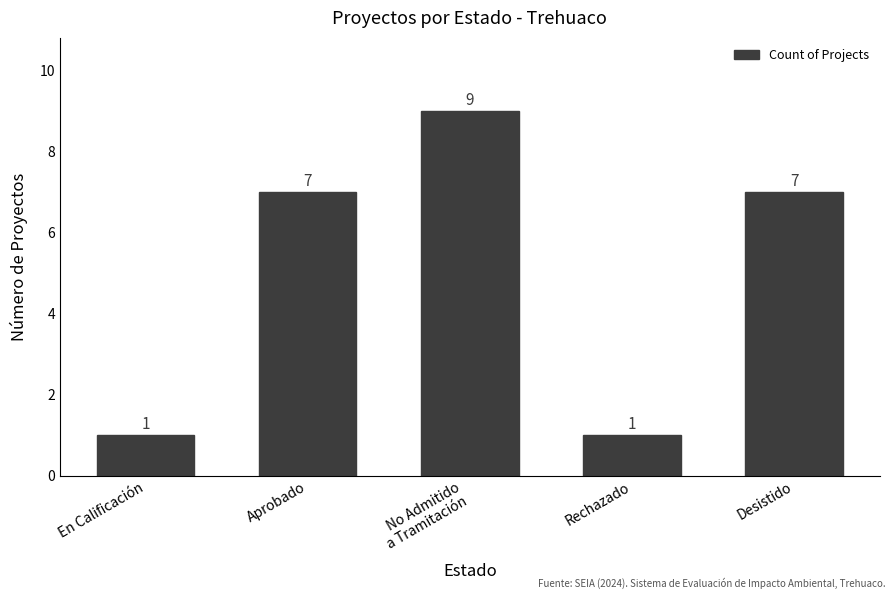

Which category has the highest value across all series?

No Admitido
a Tramitación